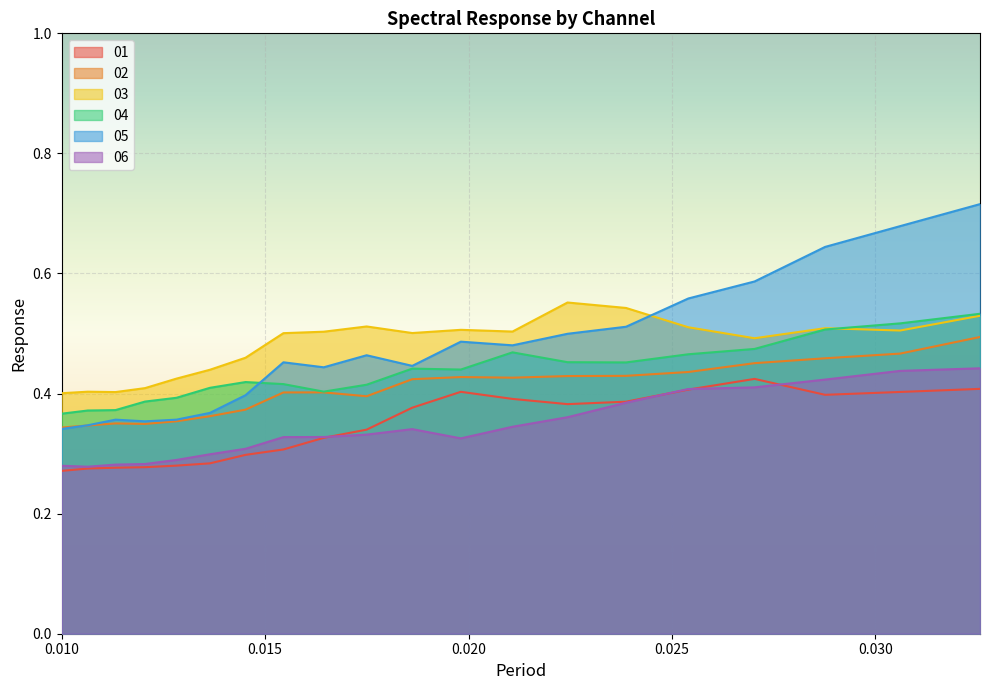

True or false: 06 and 01 intersect in this chart.

True